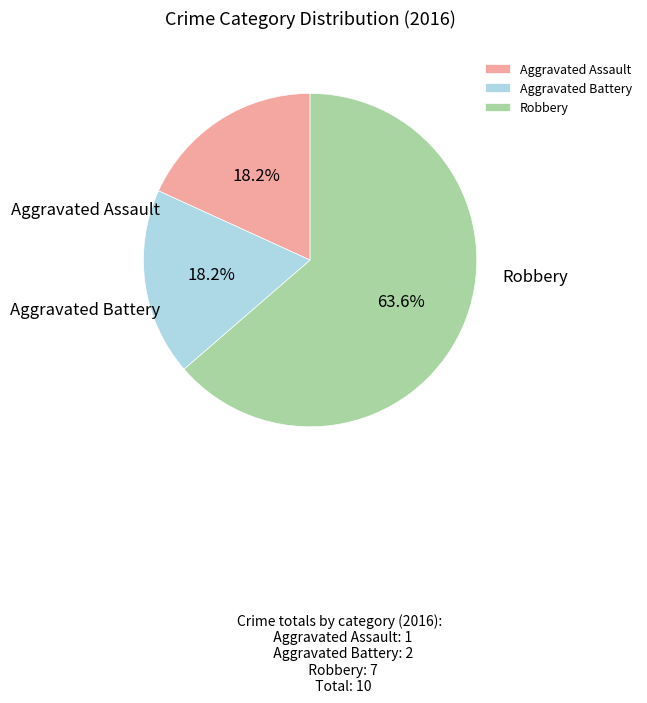

True or false: Aggravated Battery accounts for 18% of the total.

True